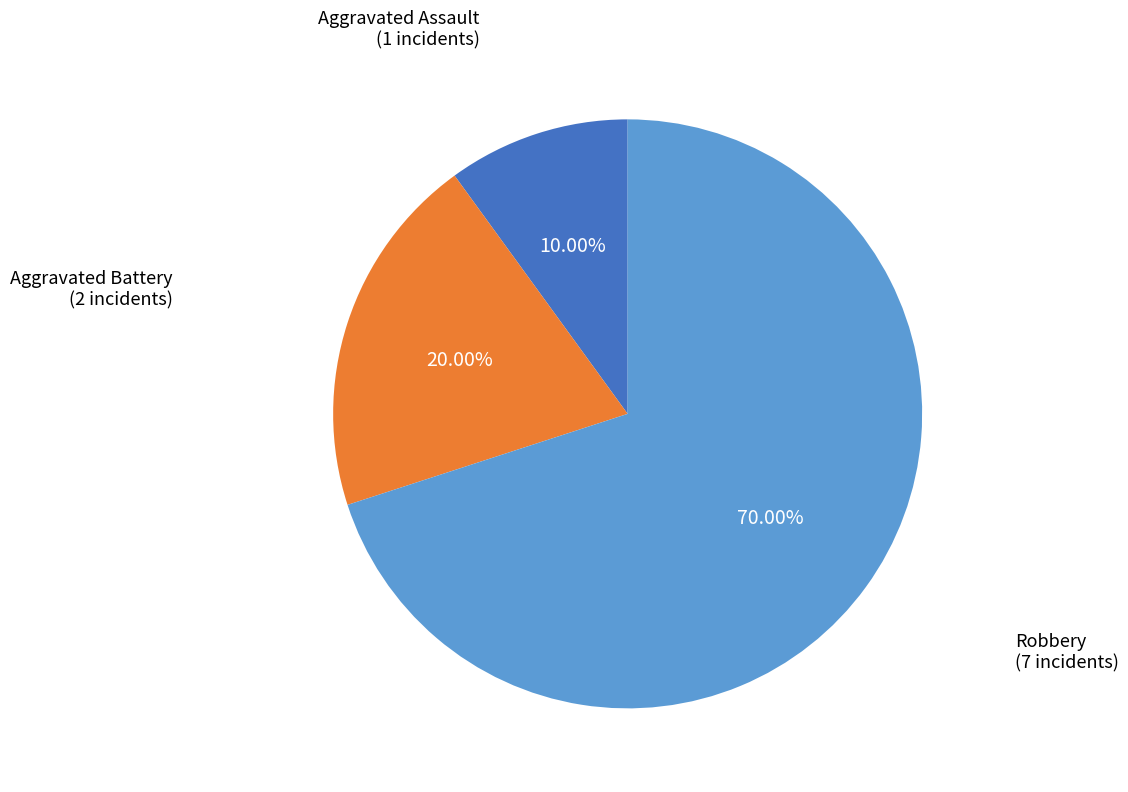

Is it true that Robbery is 80% of the pie?

False